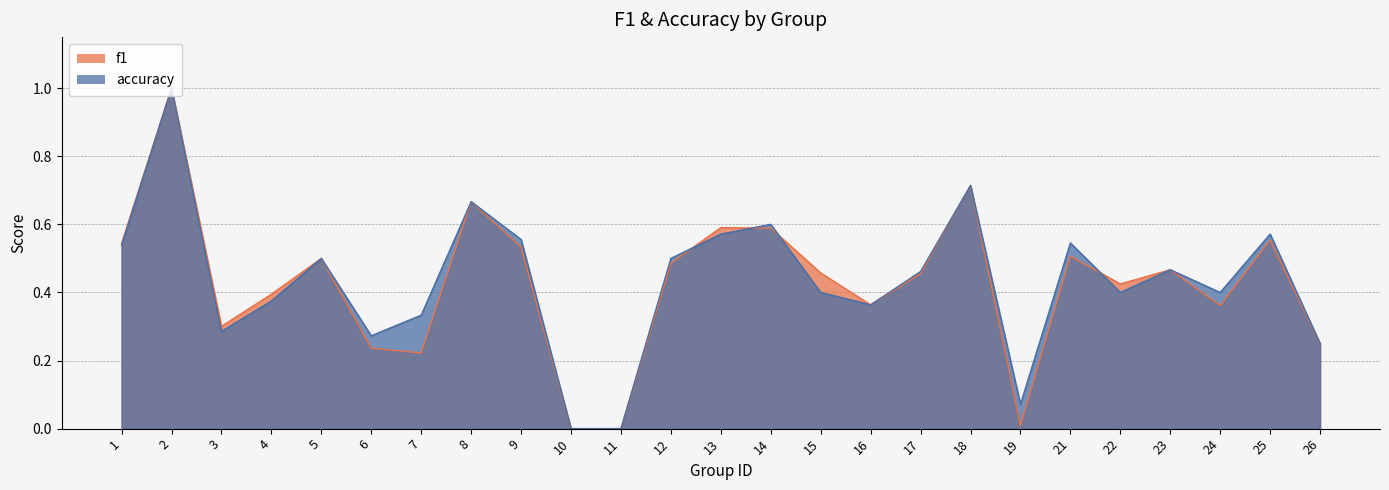

How many data points in f1 are above 0?

23